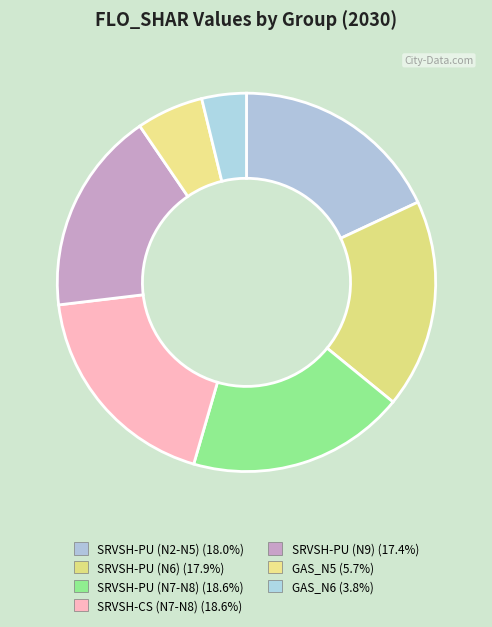

Does GAS_N5 account for over 50% of the chart?

No